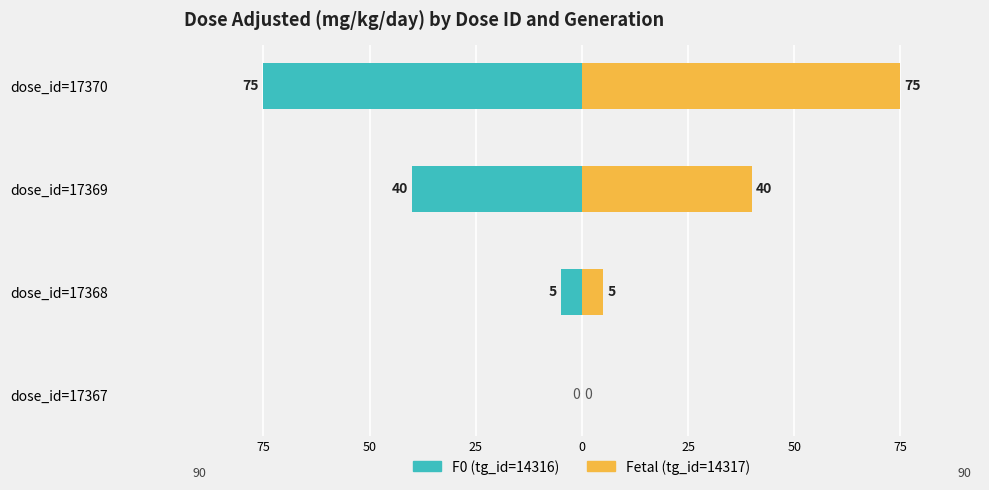

Does the chart contain stacked bars?

No